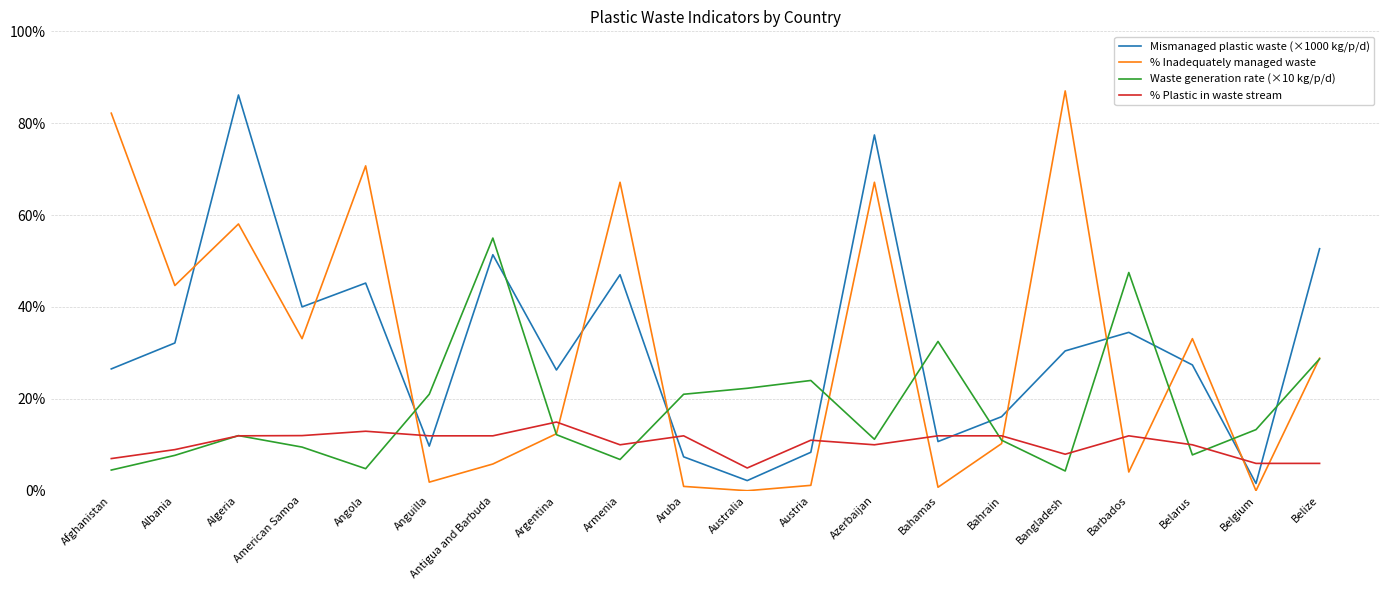

What position from the right is Afghanistan?

20